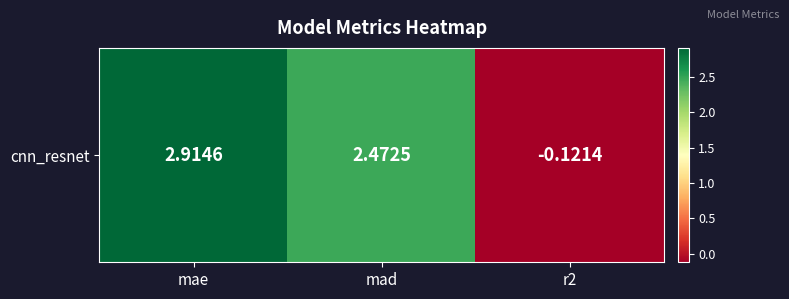

Which category has the highest value across all series?

mae